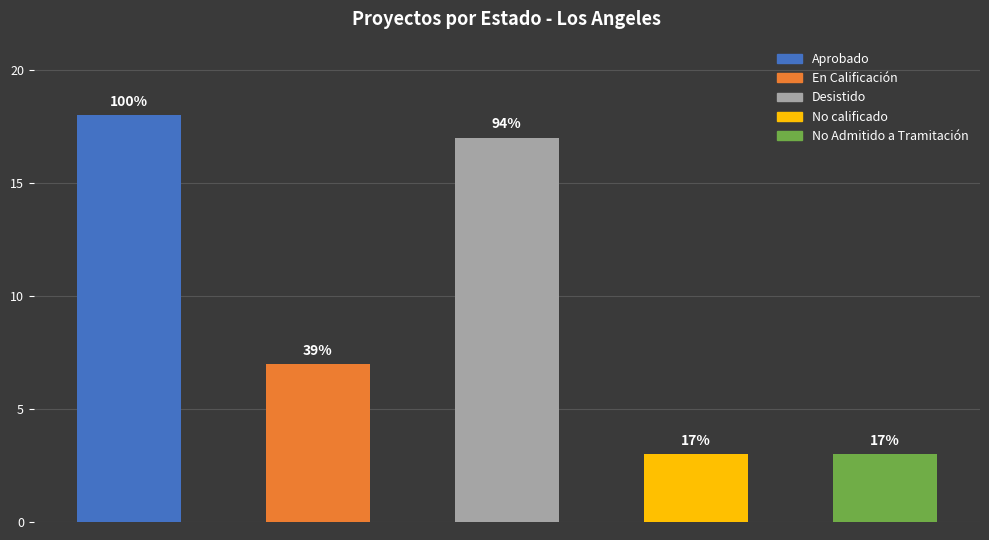

Does the chart contain any negative values?

No